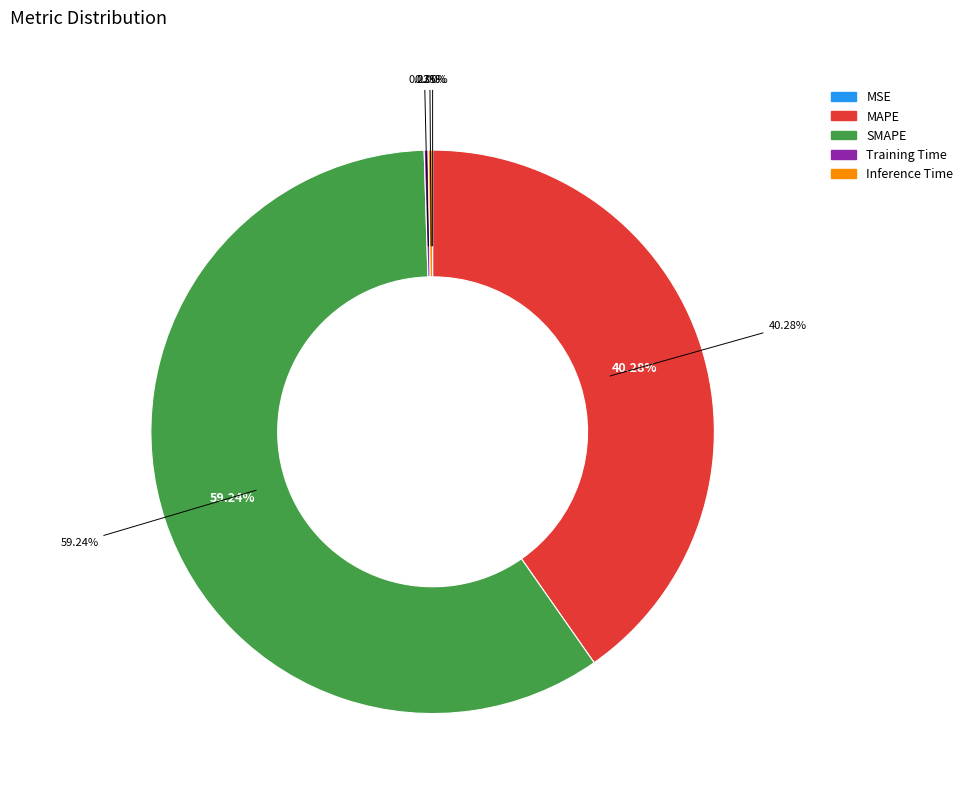

To the nearest percent, what is the difference between the SMAPE and Inference Time slice percentages?

59%